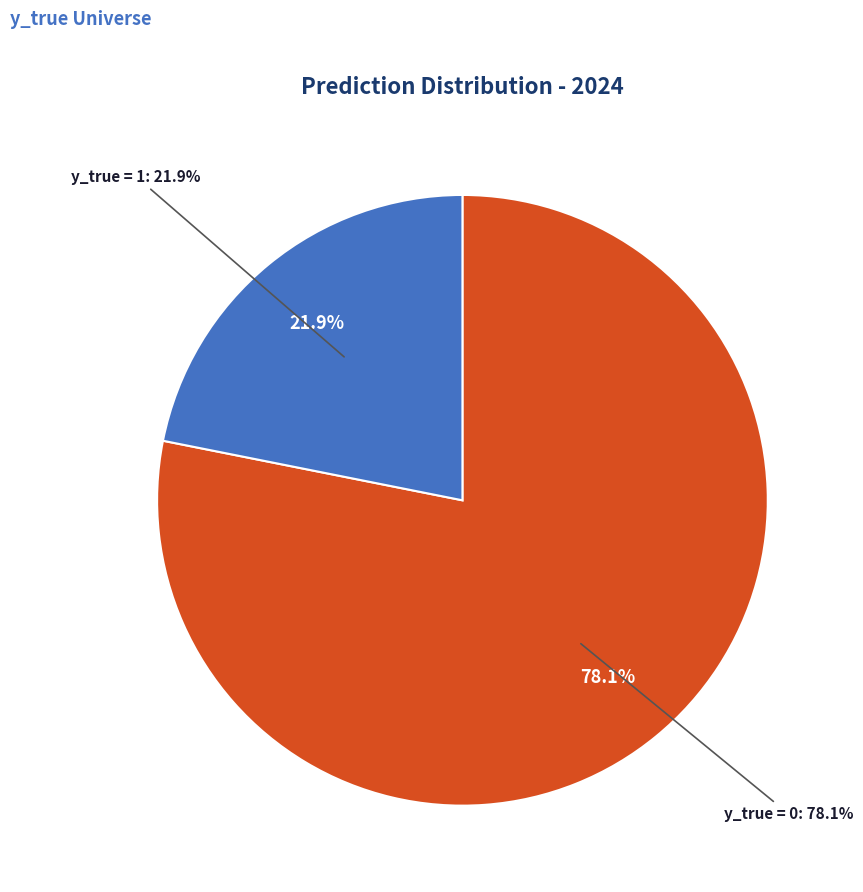

Which category has the biggest portion of the pie?

y_true = 0